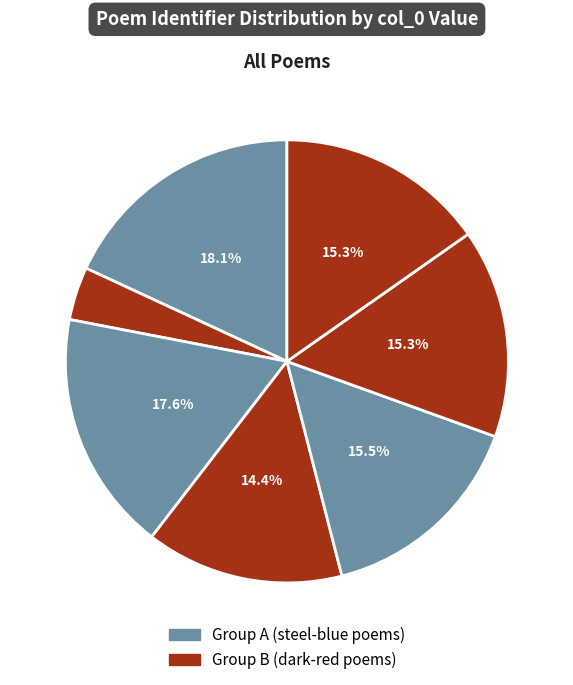

To the nearest percent, what is the difference between the largest and smallest slice percentages?

14%